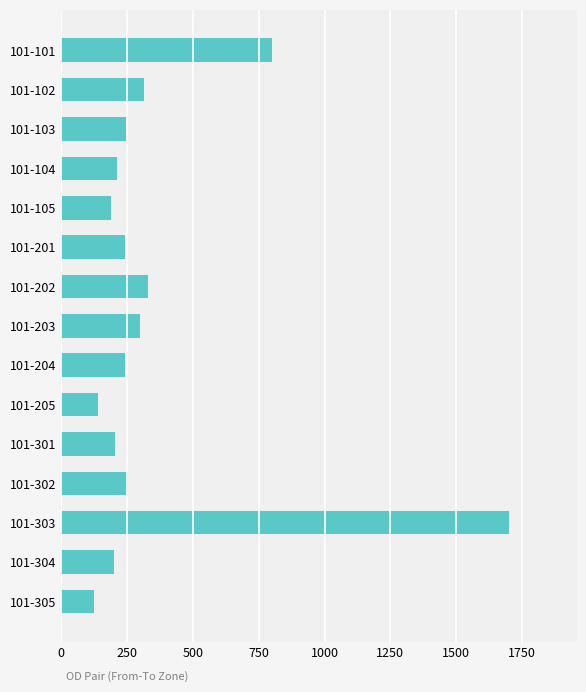

The value at 101-101 is 271.1. True or false?

False